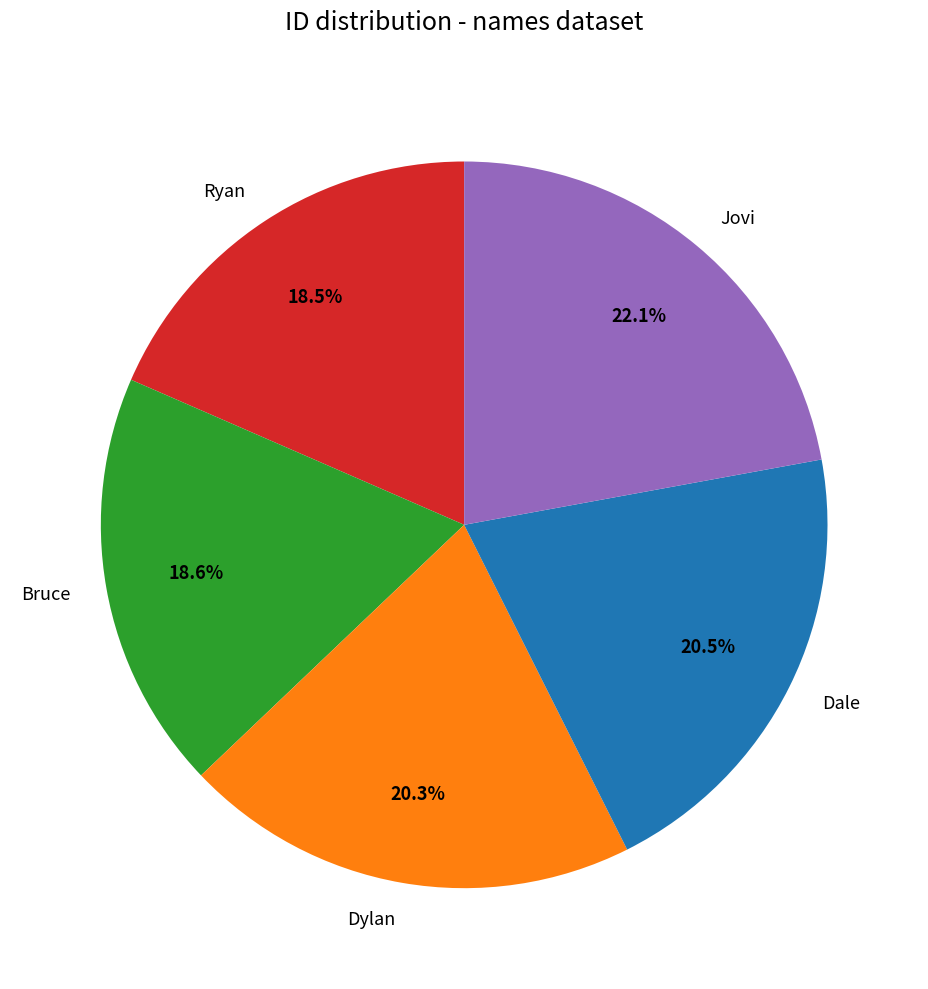

Does any single category account for the majority?

No